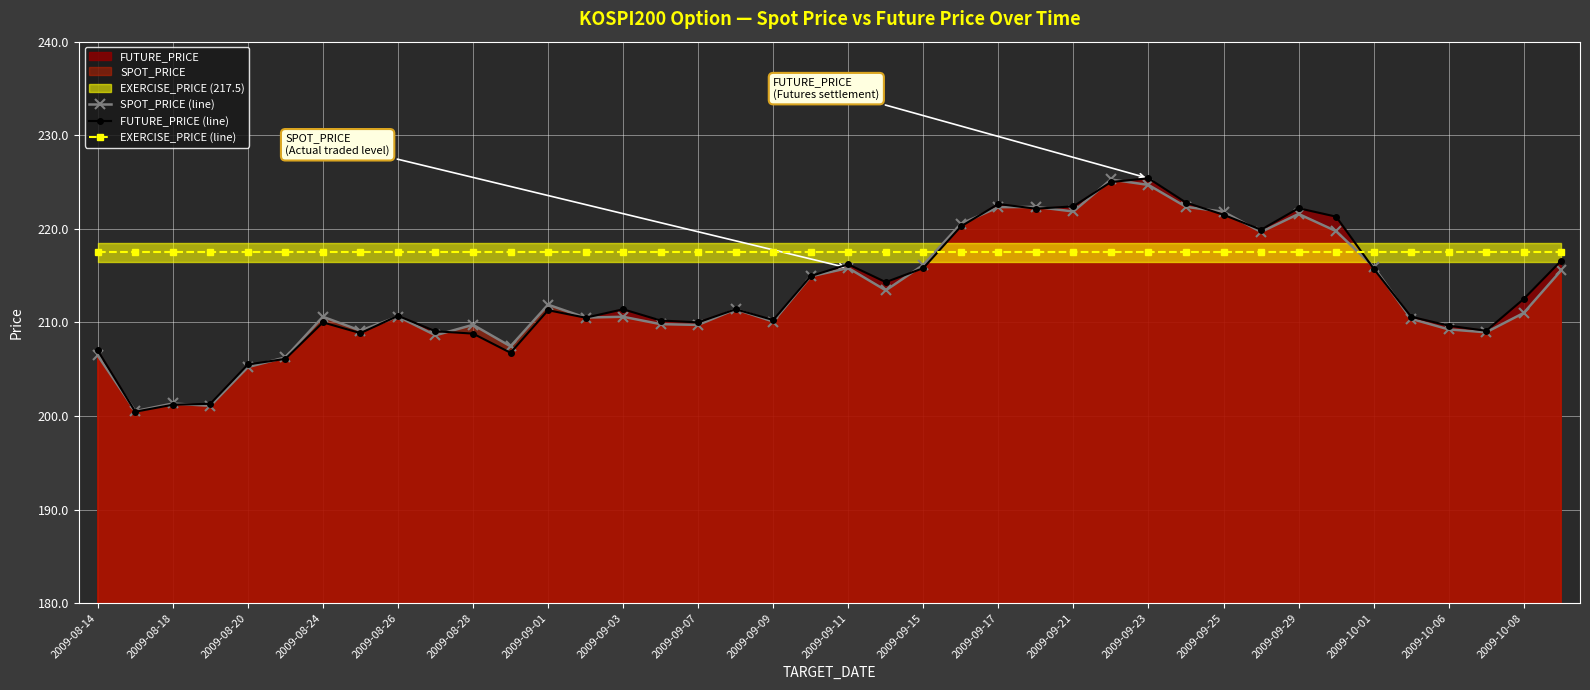

After their last crossing, which series has the higher values: SPOT_PRICE (line) or FUTURE_PRICE (line)?

FUTURE_PRICE (line)